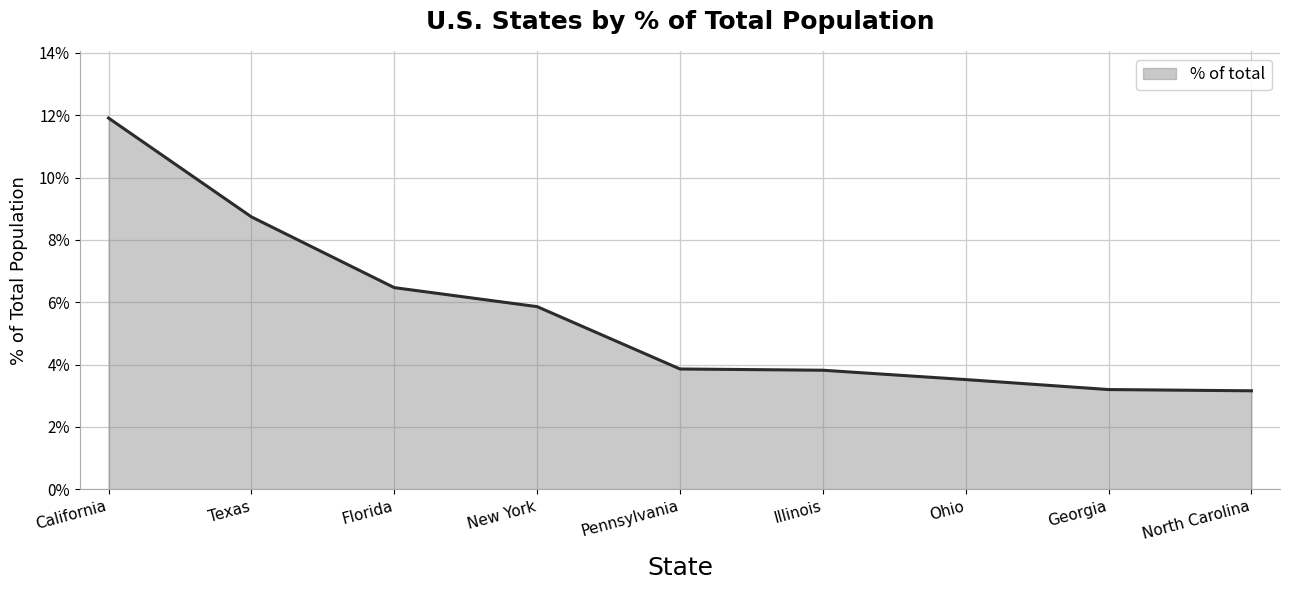

List the labels in order of value, largest first.

California, Texas, Florida, New York, Pennsylvania, Illinois, Ohio, Georgia, North Carolina